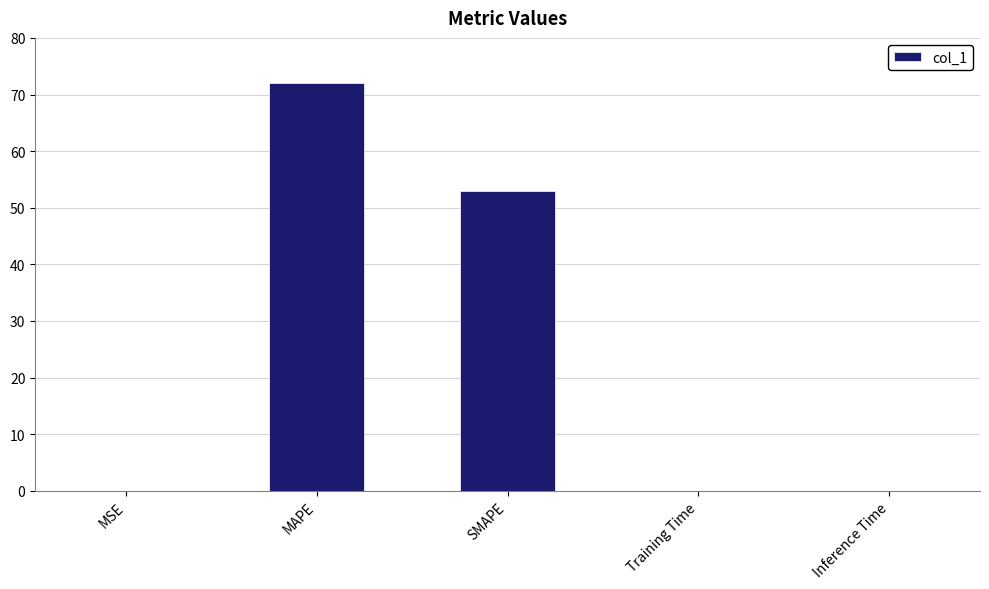

How many series are shown in this chart?

1